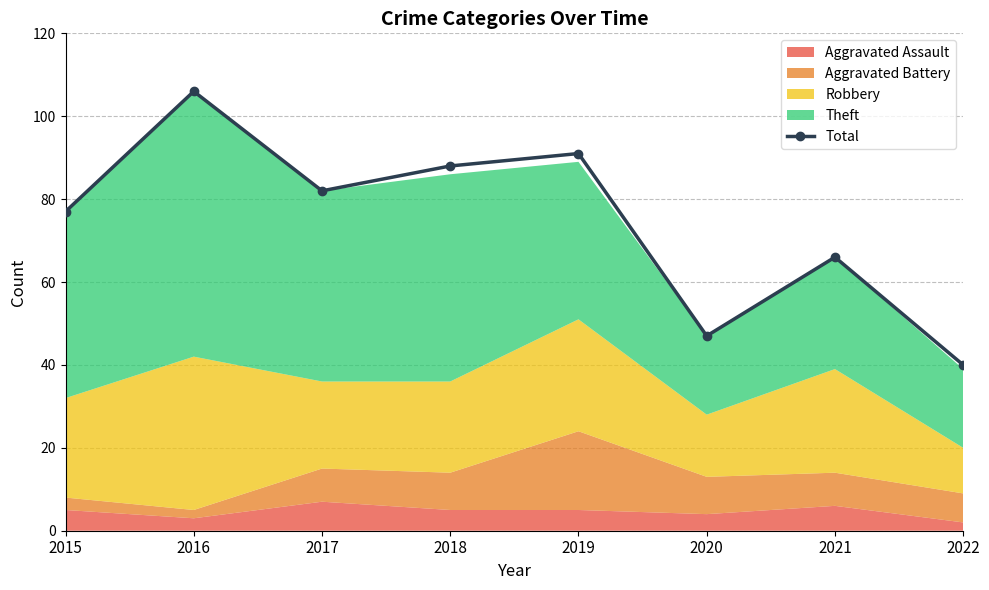

What is the value of the 1st point from the left?

77